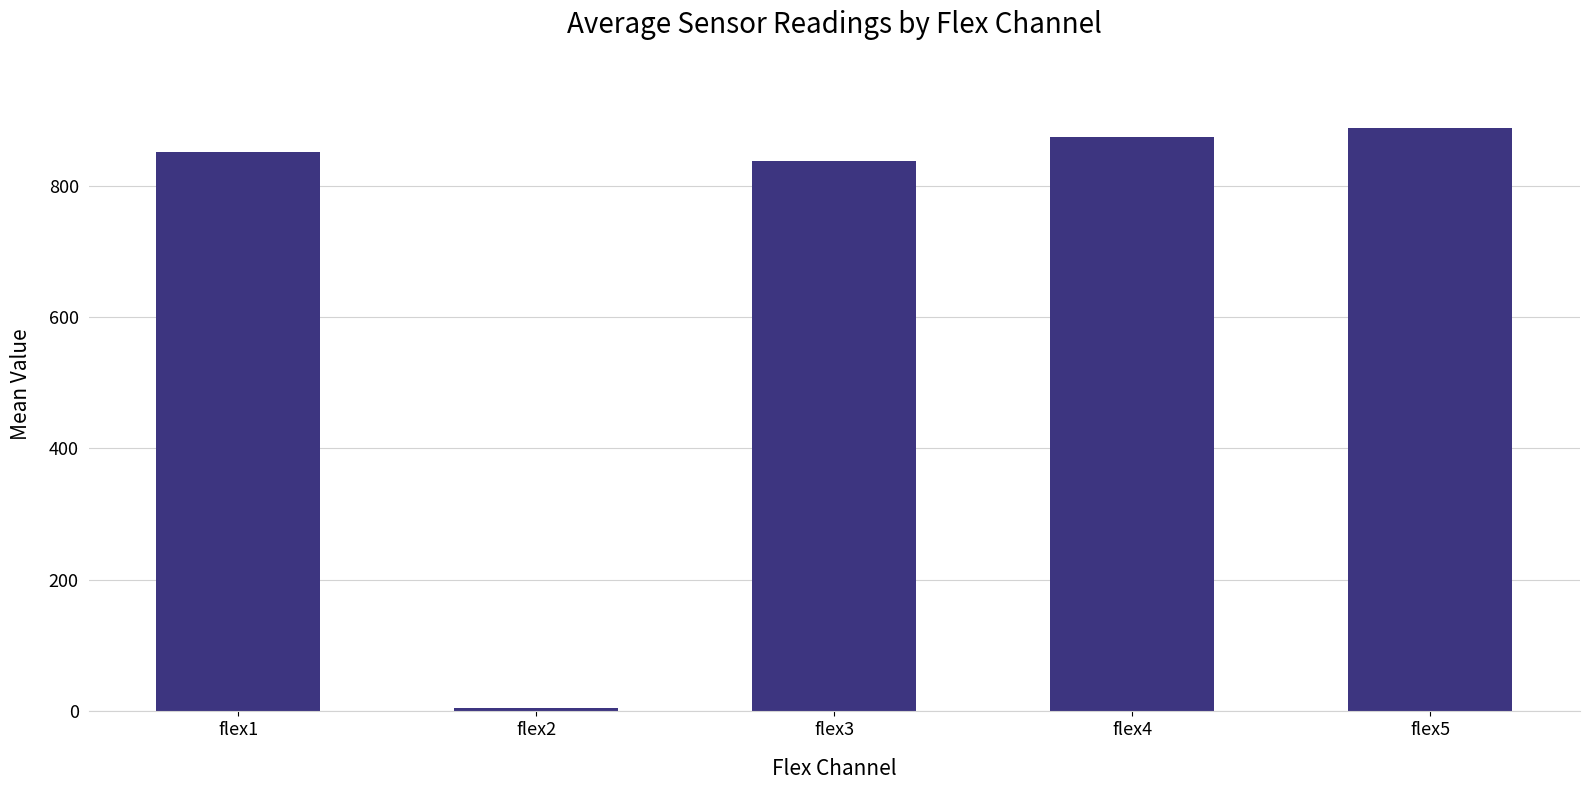

Is it true that the value at flex1 is 1107.2?

False